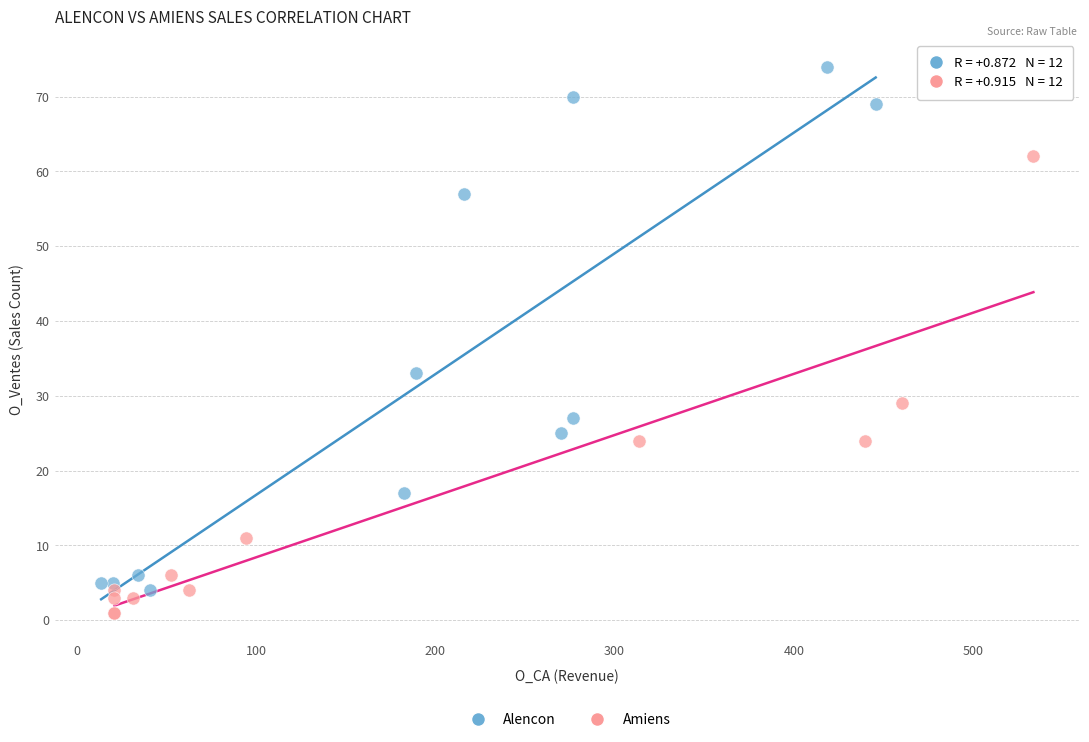

What are all the series names shown in the legend?

Alencon, Amiens